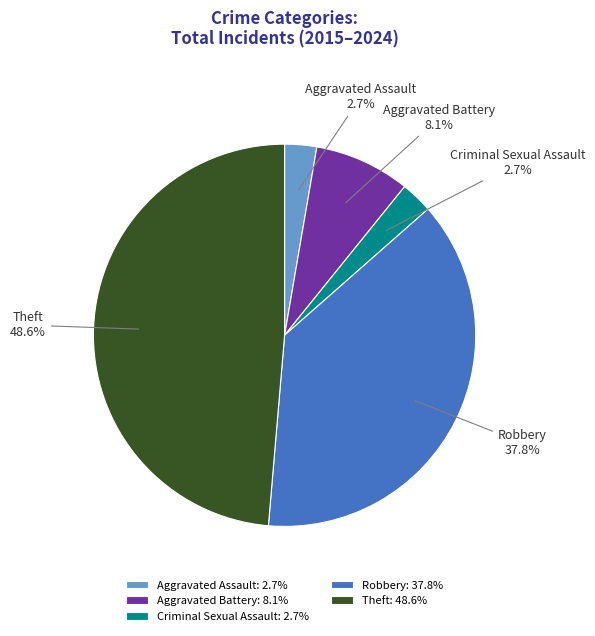

Approximately how many times larger is the value at Theft compared to Aggravated Assault?

18.0